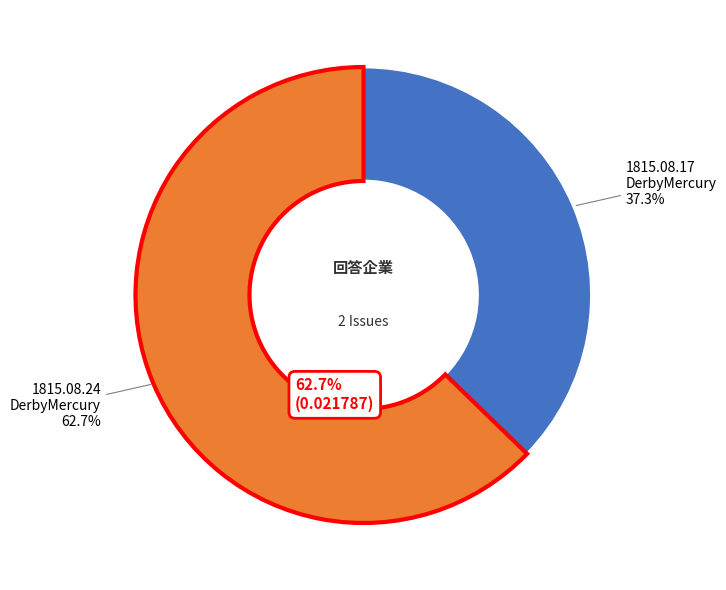

Which slice is the smallest?

1815.08.17_DerbyMercury